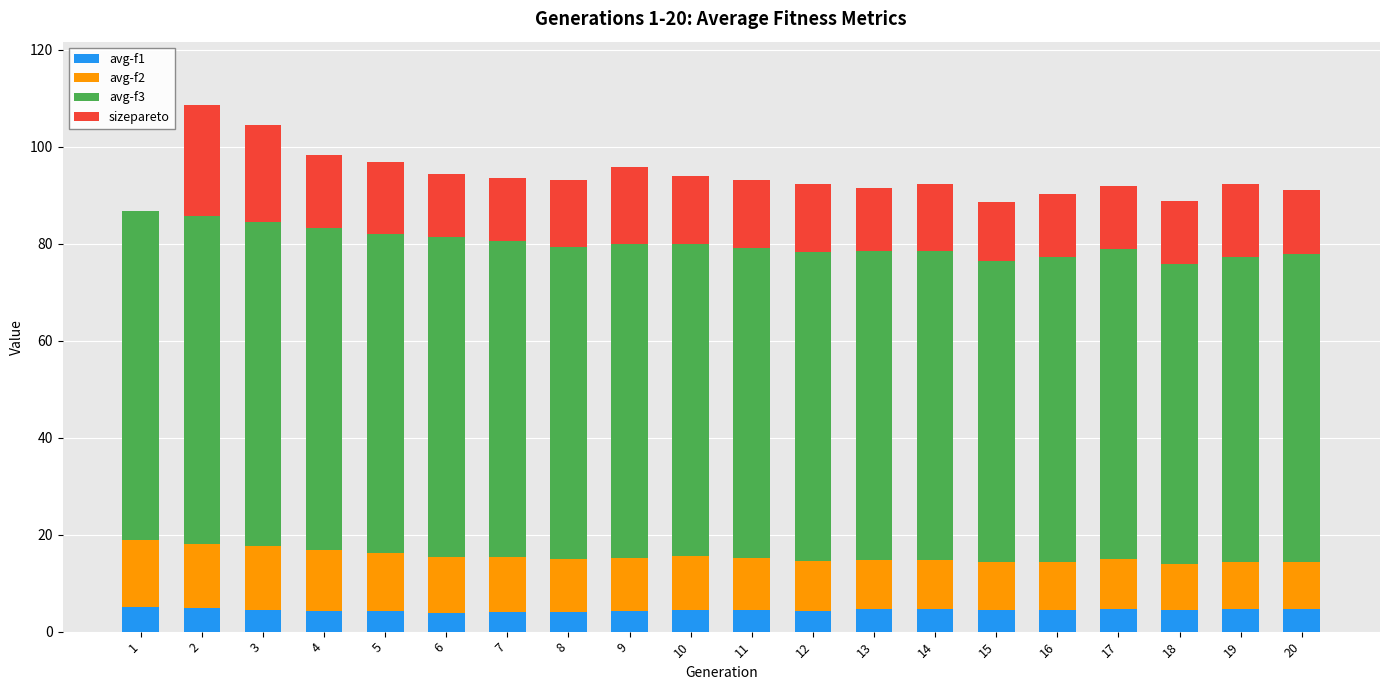

How many data points does each series have?

20